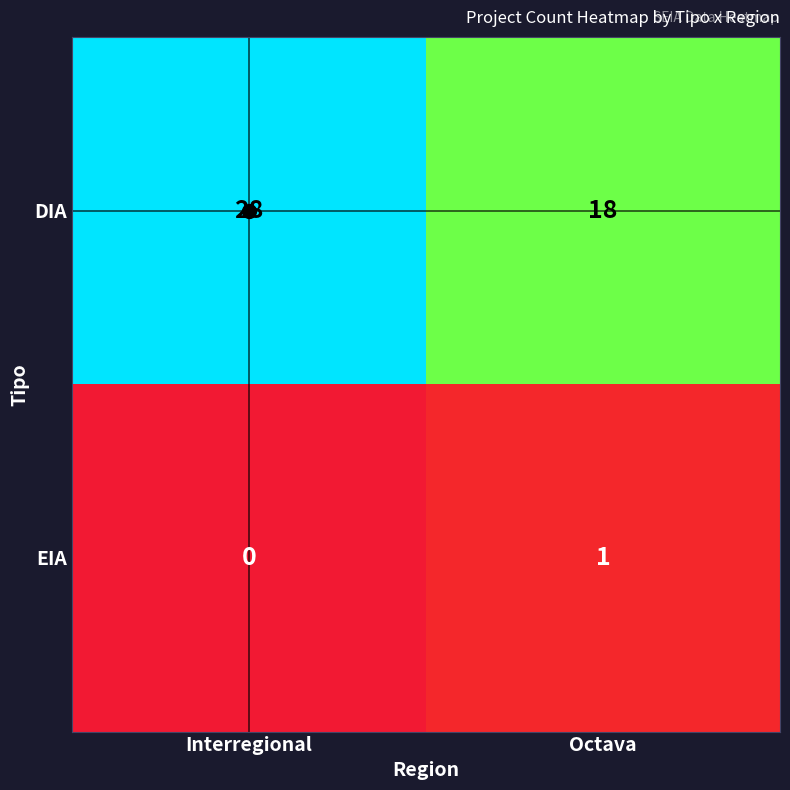

True or false: DIA has a value of 18 at Octava.

True